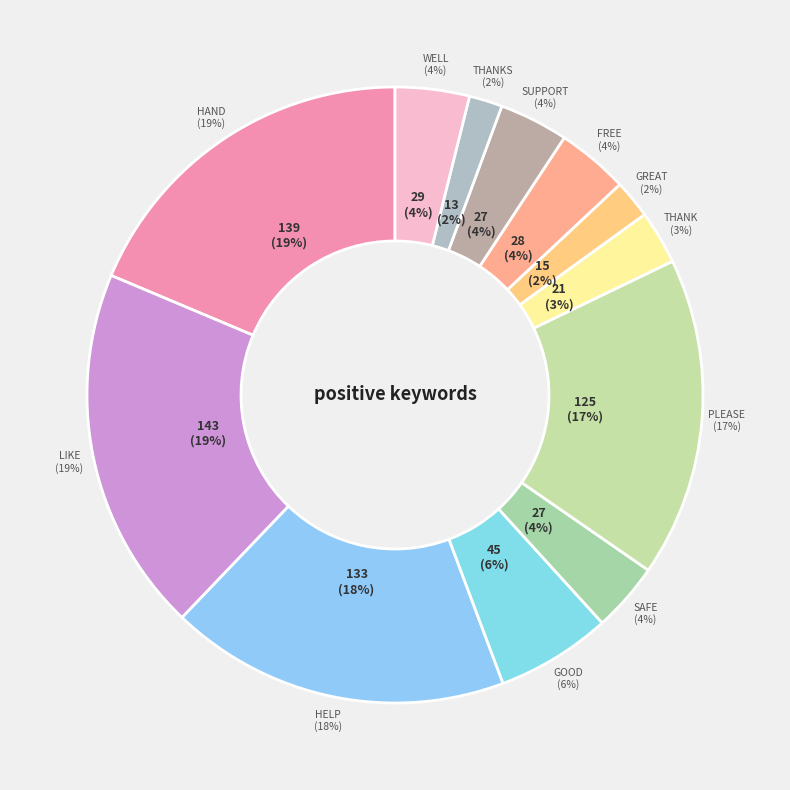

Which slice is the largest?

like